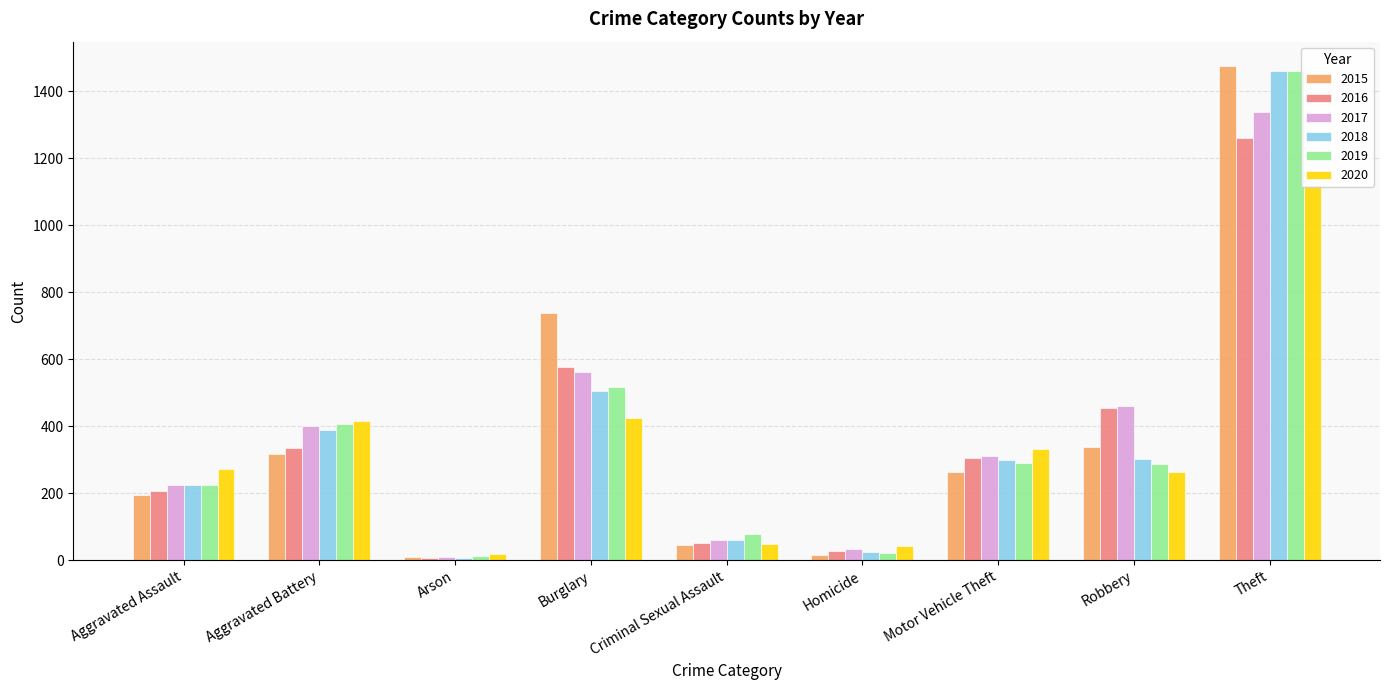

What is the label of the 8th bar from the left?

Robbery